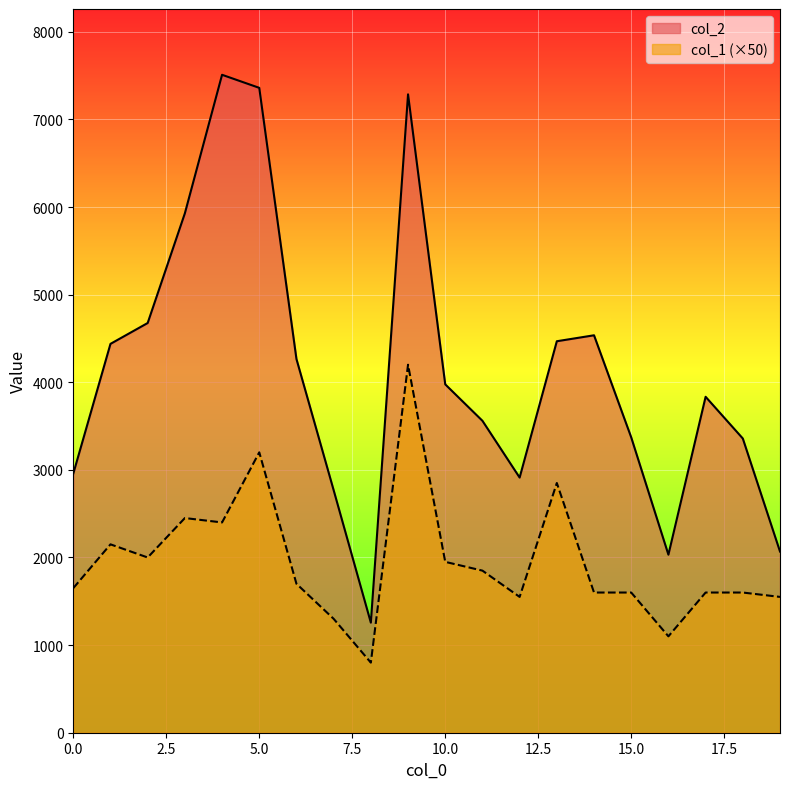

At how many categories does at least one series exceed 1828?

19